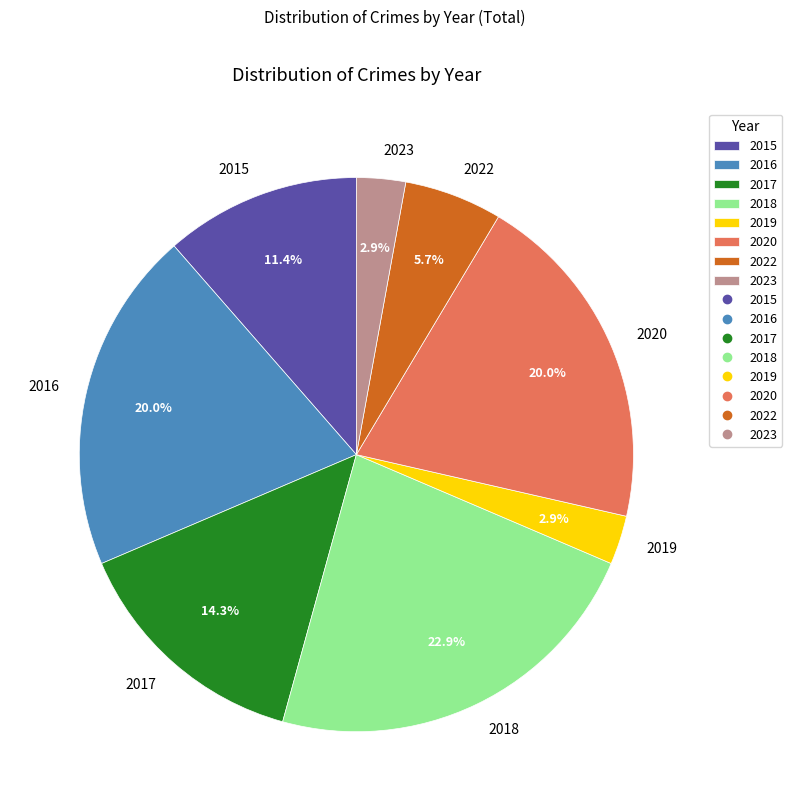

What percentage is the 2022 slice, to the nearest percent?

6%